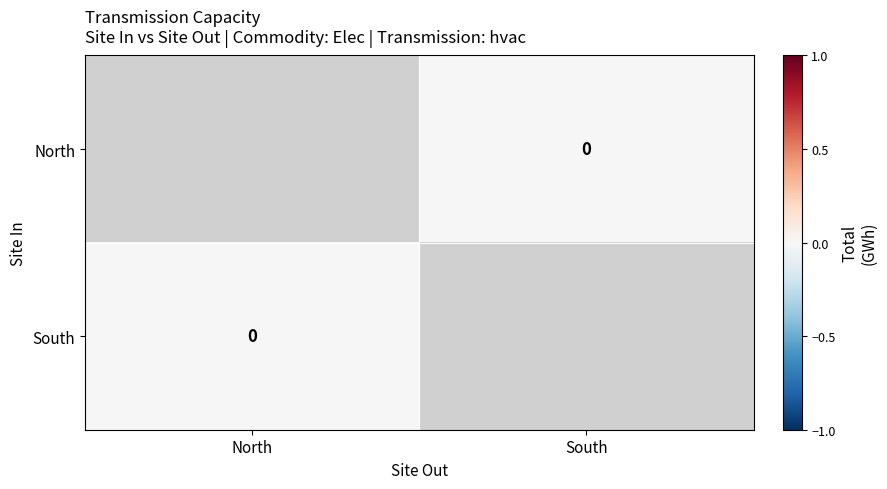

List the series in order of their overall mean, highest first.

North, South